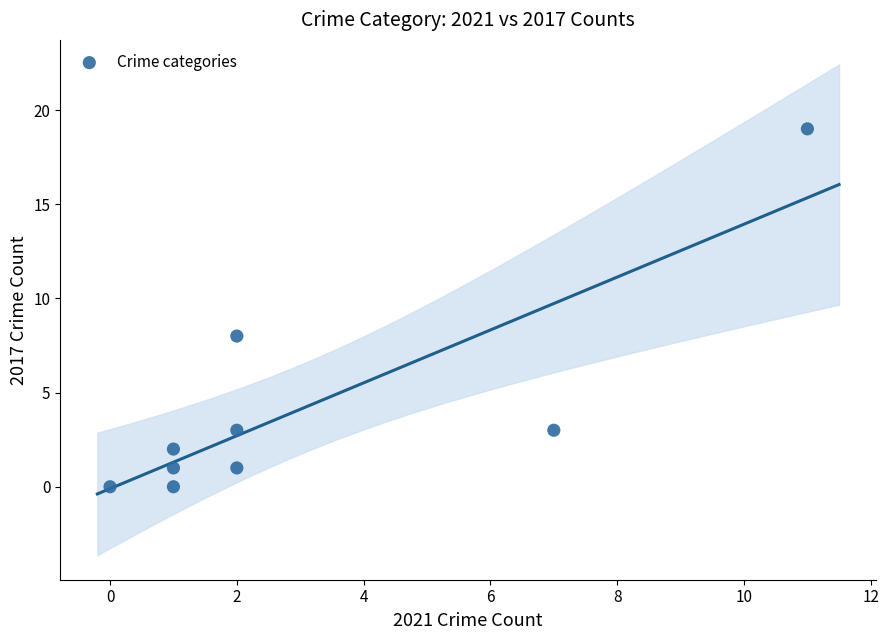

What Y value in the scatter plot is closest to 9?

8